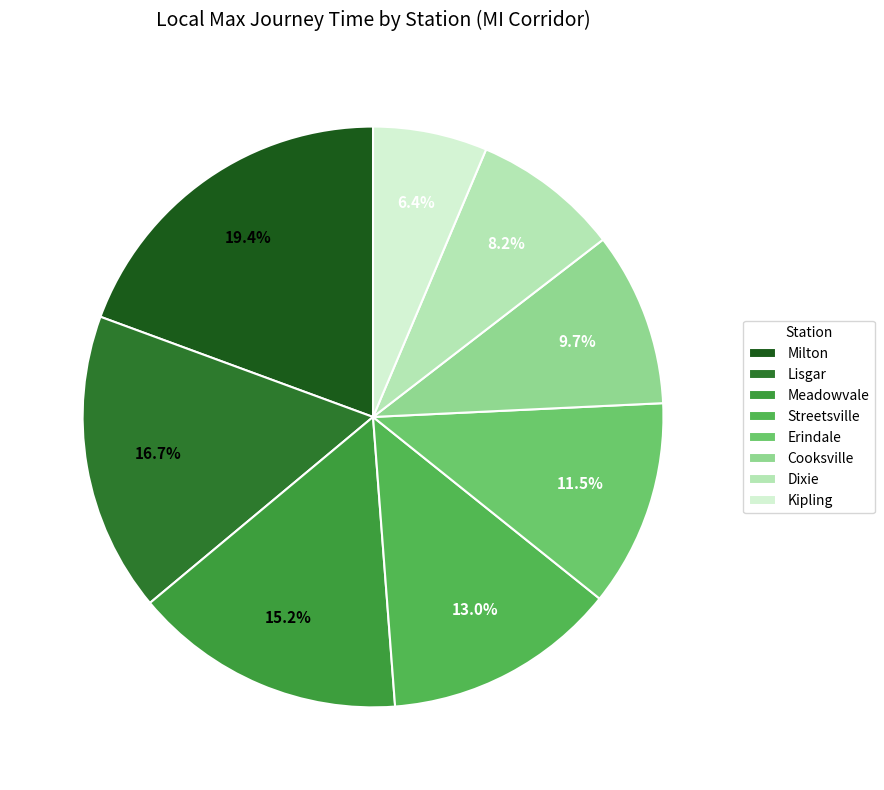

What percentage is the Kipling slice, to the nearest percent?

6%